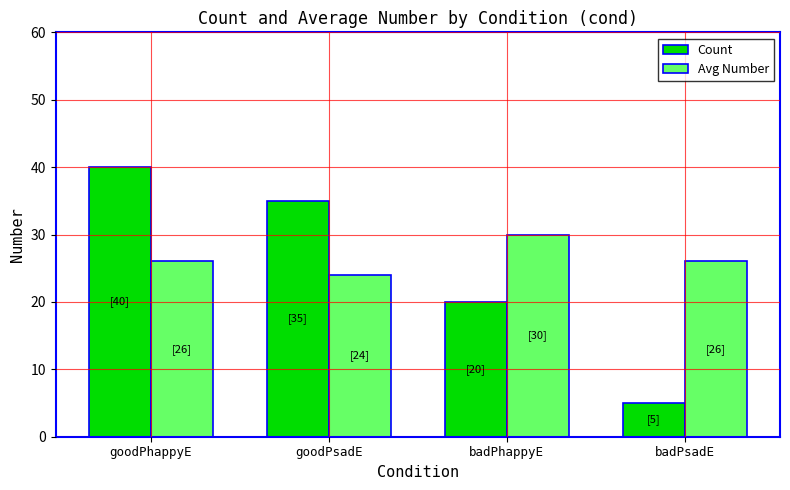

What are all the series names shown in the legend?

Count, Avg Number